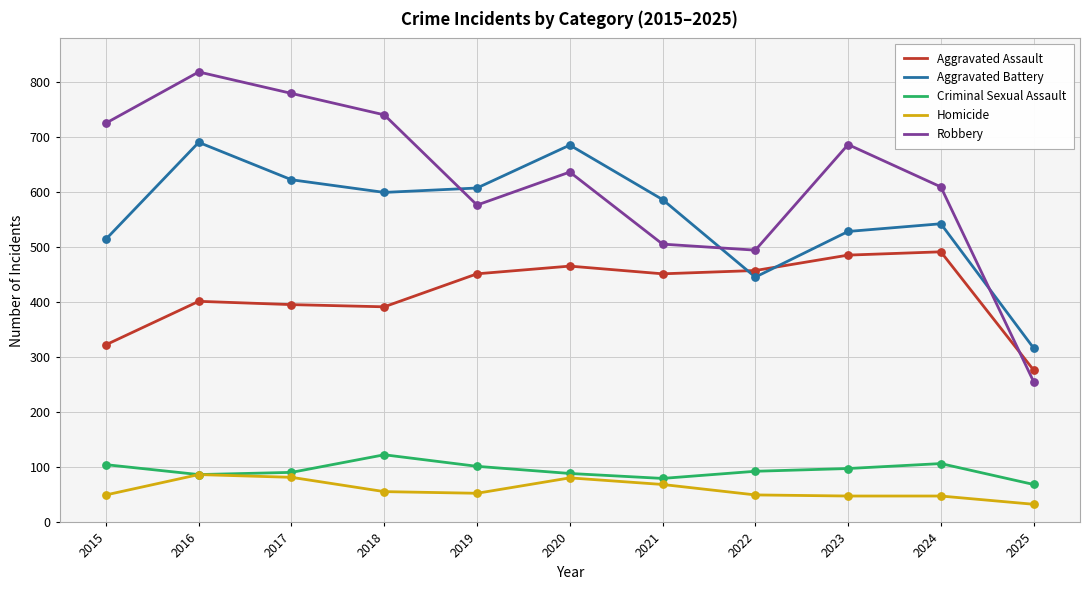

At which category is the sum across all series the highest?

2016